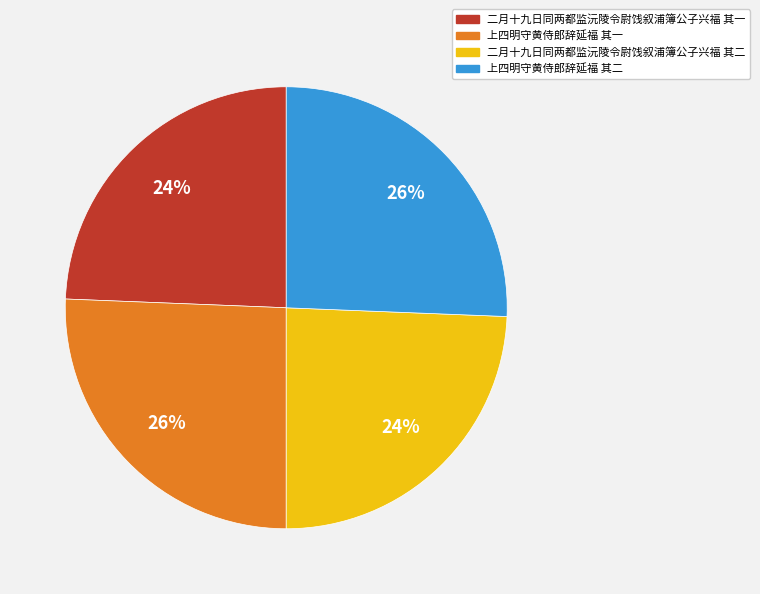

To the nearest percent, what is the average slice percentage?

25%